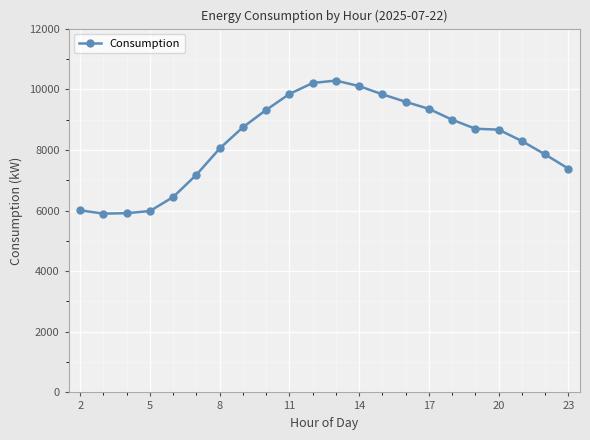

What is the value of the 2nd point from the left?

5896.8